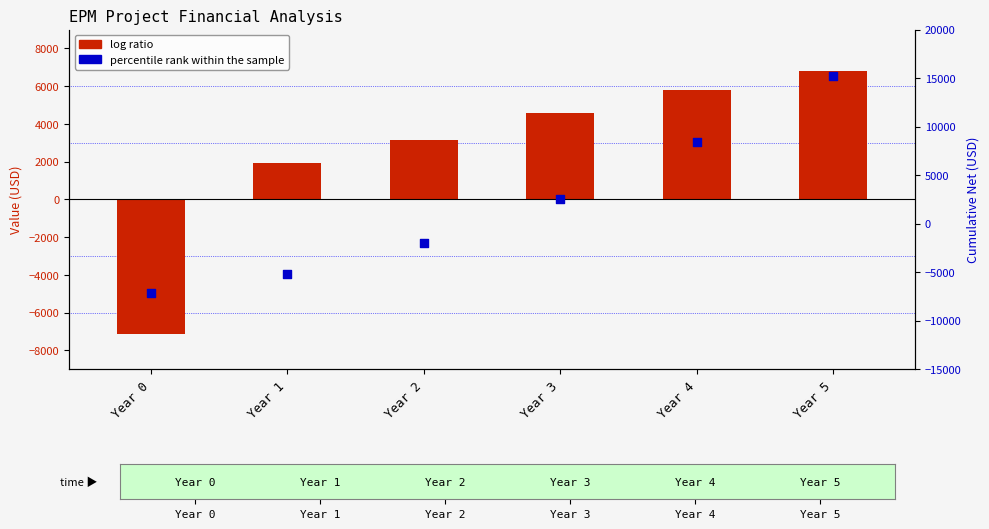

Is the value of log ratio at Year 5 greater than the value of percentile rank within the sample at Year 4?

No